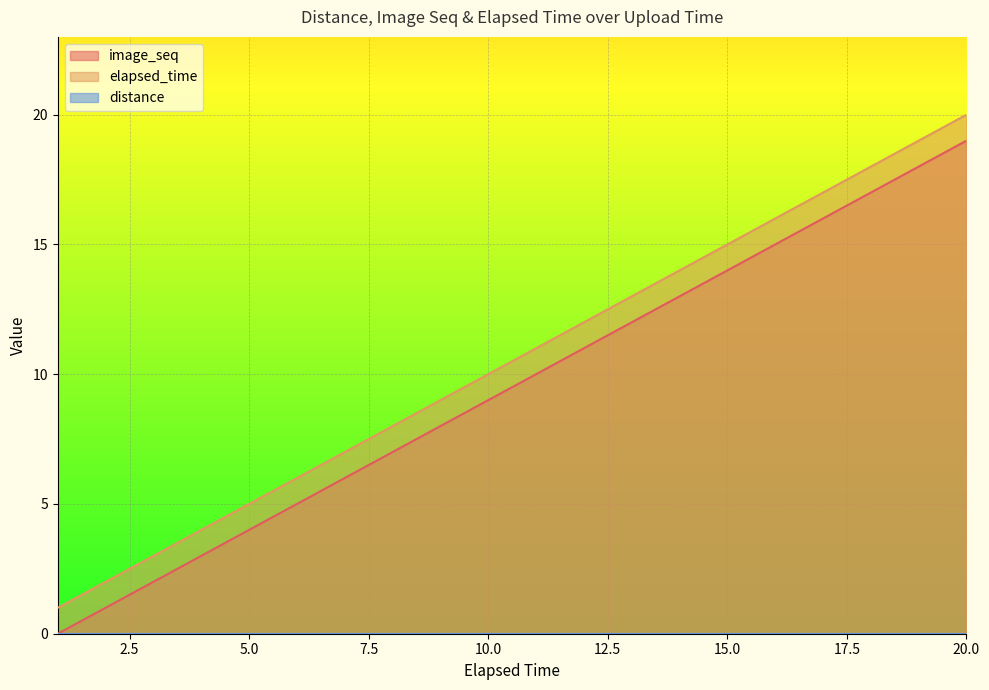

At which label does image_seq reach its minimum?

1